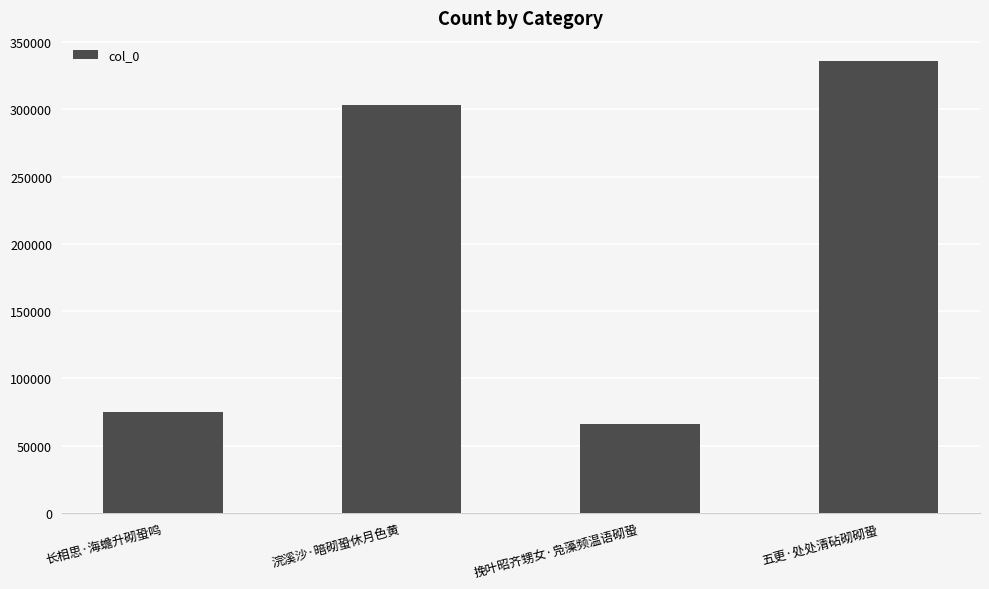

Reading left to right, transcribe all the data shown in this chart.

75338	303293	66204	336345